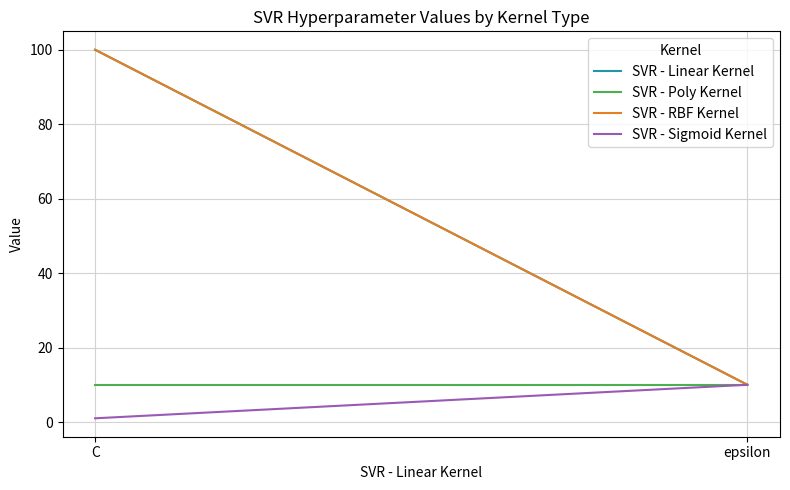

What is the difference between the SVR - Sigmoid Kernel values at C and epsilon?

9